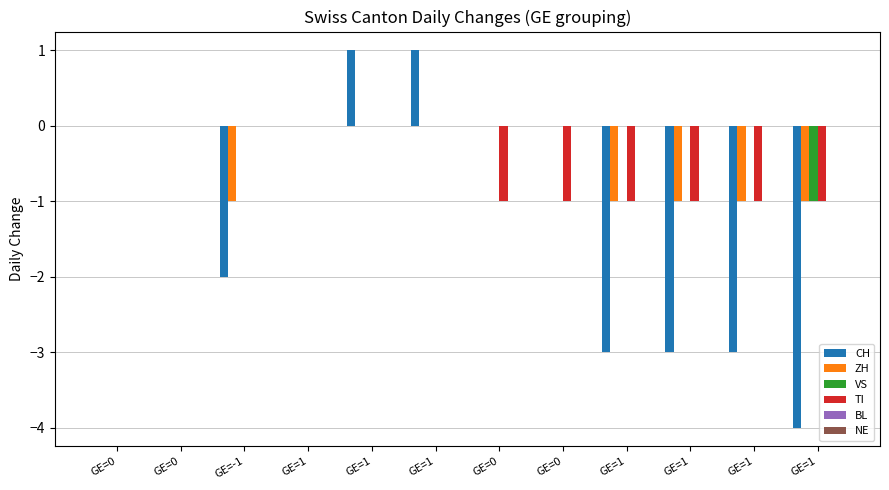

How many distinct data groups are displayed?

4